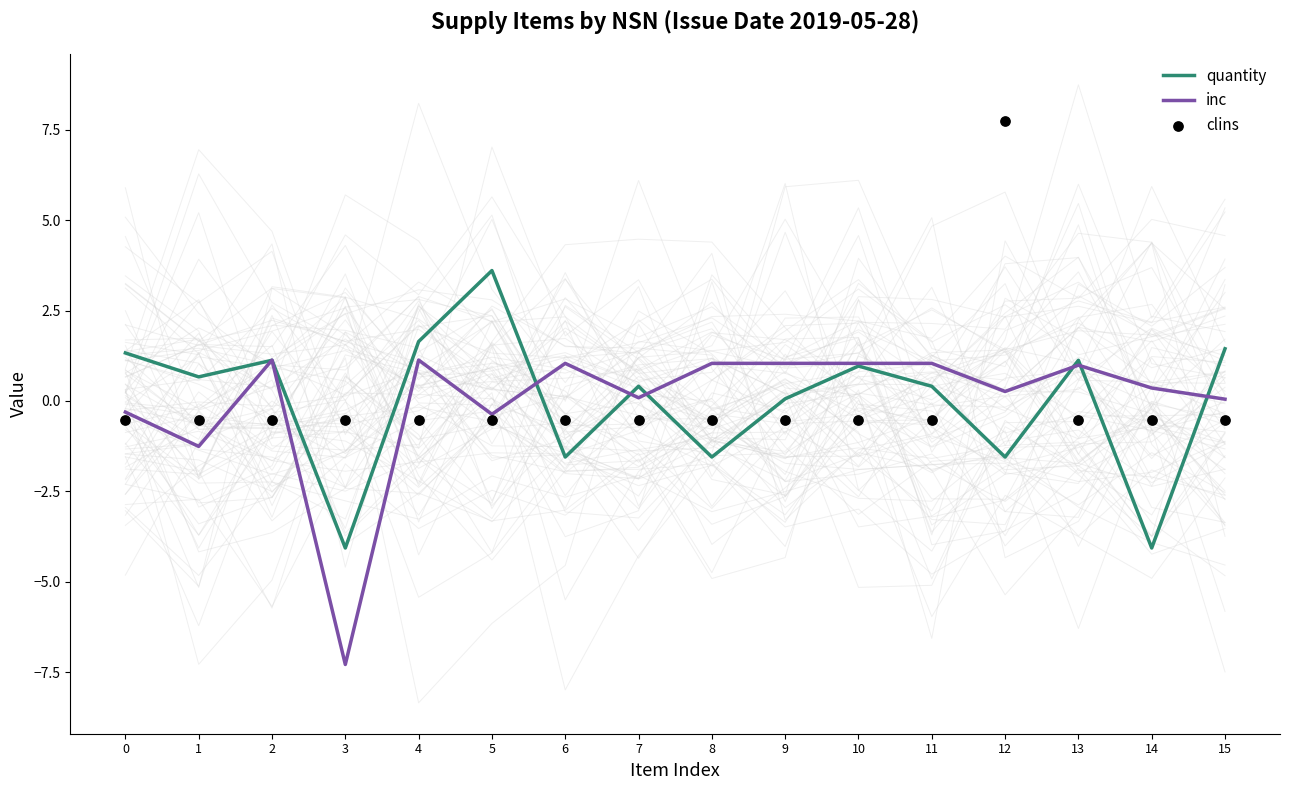

At how many categories does at least one series exceed 0?

15